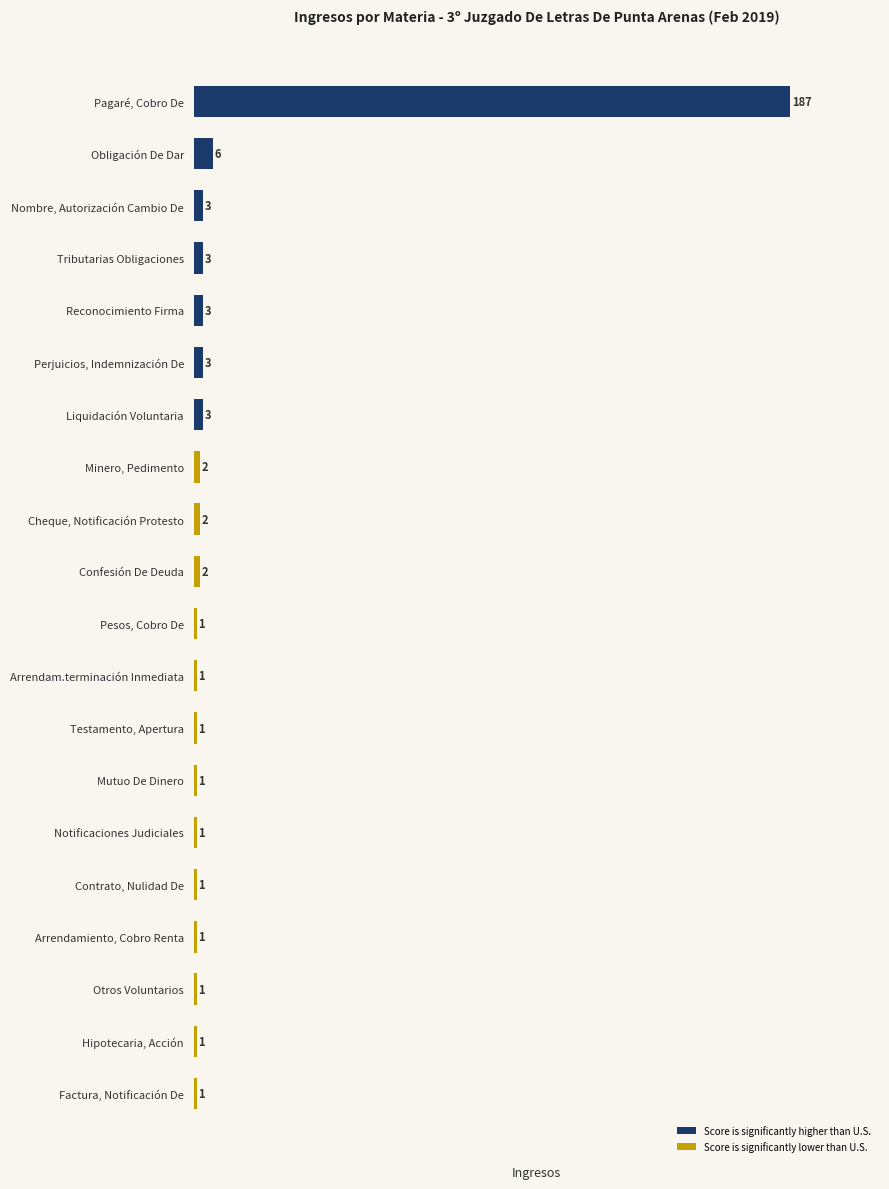

Reading bottom to top, transcribe all the data shown in this chart.

Factura, Notificación De=1	Hipotecaria, Acción=1	Otros Voluntarios=1	Arrendamiento, Cobro Renta=1	Contrato, Nulidad De=1	Notificaciones Judiciales=1	Mutuo De Dinero=1	Testamento, Apertura=1	Arrendam.terminación Inmediata=1	Pesos, Cobro De=1	Confesión De Deuda=2	Cheque, Notificación Protesto=2	Minero, Pedimento=2	Liquidación Voluntaria=3	Perjuicios, Indemnización De=3	Reconocimiento Firma=3	Tributarias Obligaciones=3	Nombre, Autorización Cambio De=3	Obligación De Dar=6	Pagaré, Cobro De=187